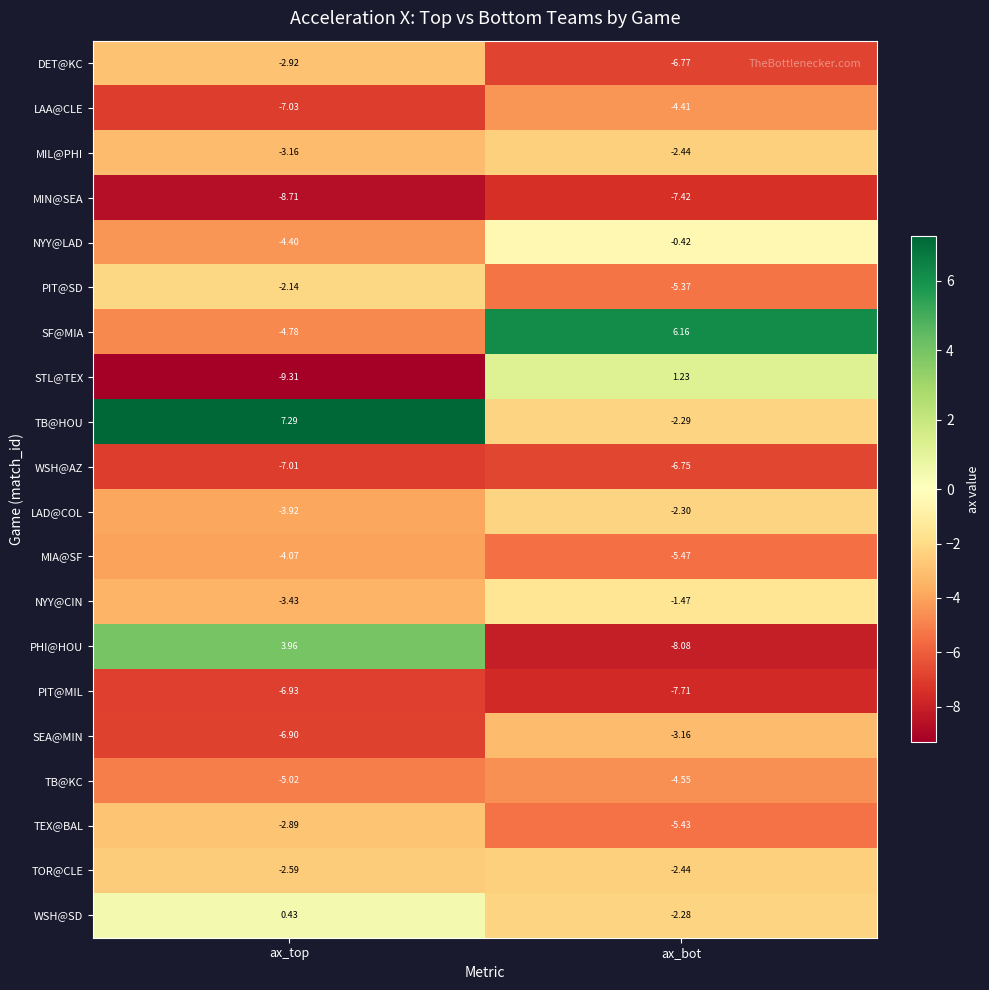

List the labels in order of MIN@SEA value, smallest first.

ax_top, ax_bot